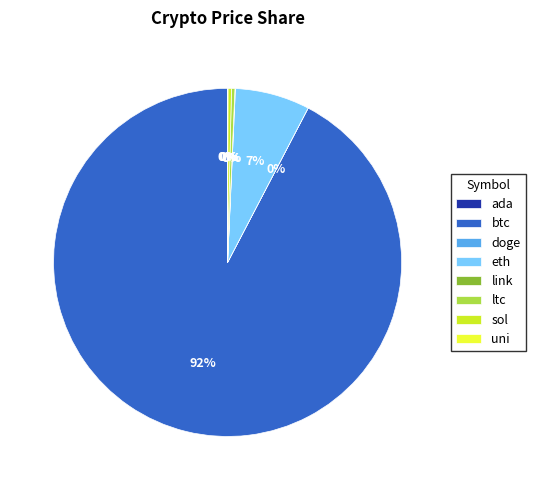

To the nearest percent, what is the difference between the ltc and eth slice percentages?

7%